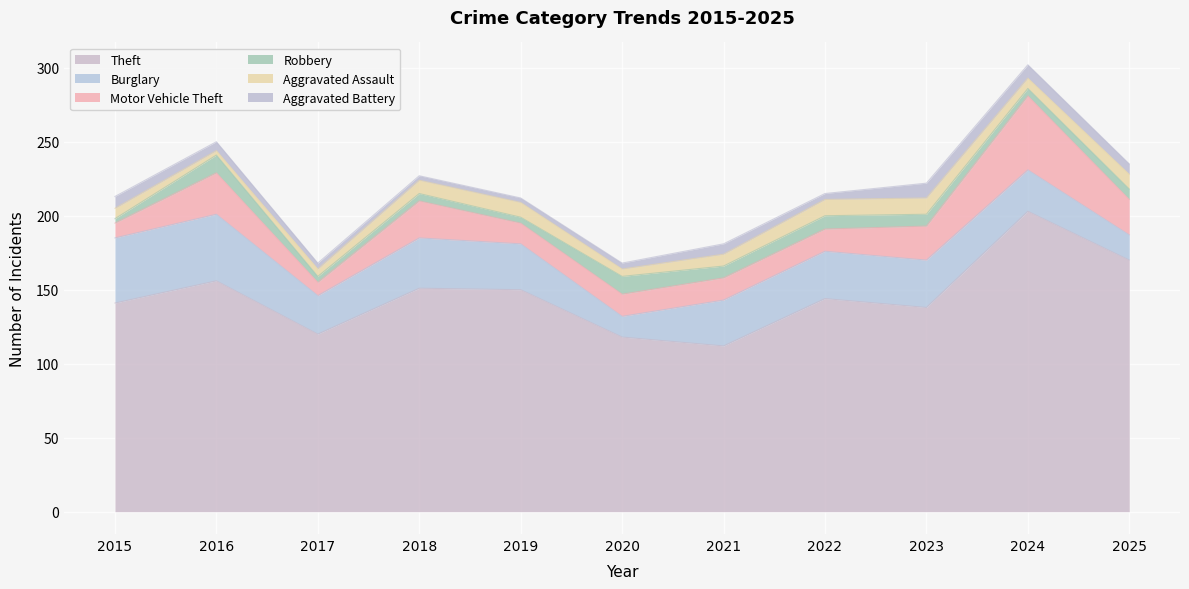

At how many categories does at least one series exceed 80?

11